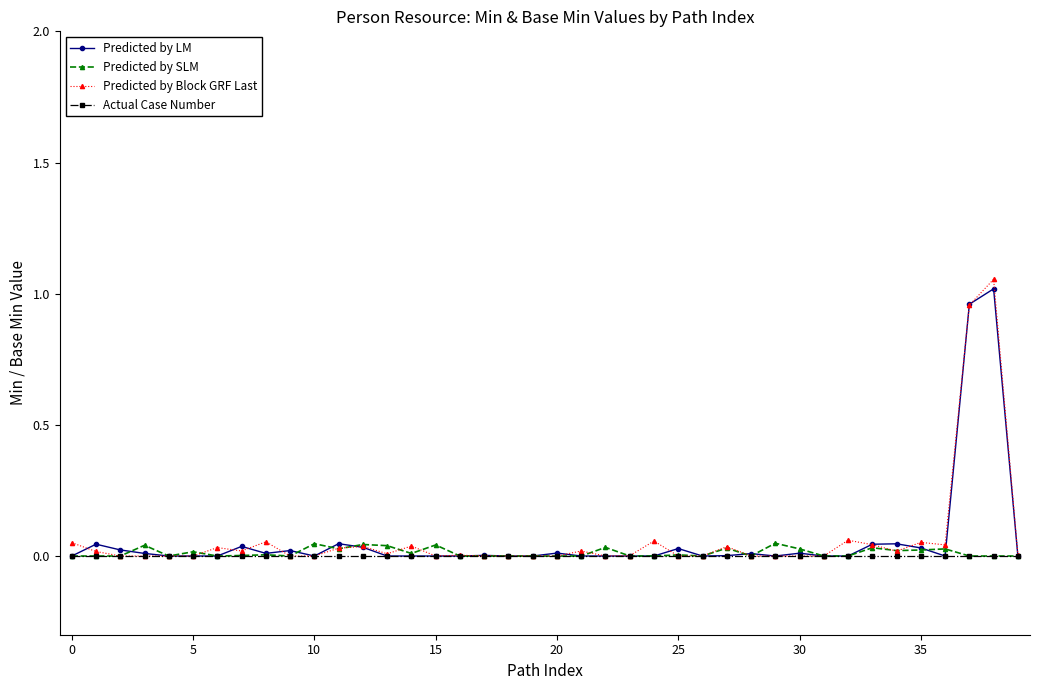

True or false: Predicted by Block GRF Last has more than 2 points higher than both neighbors.

True